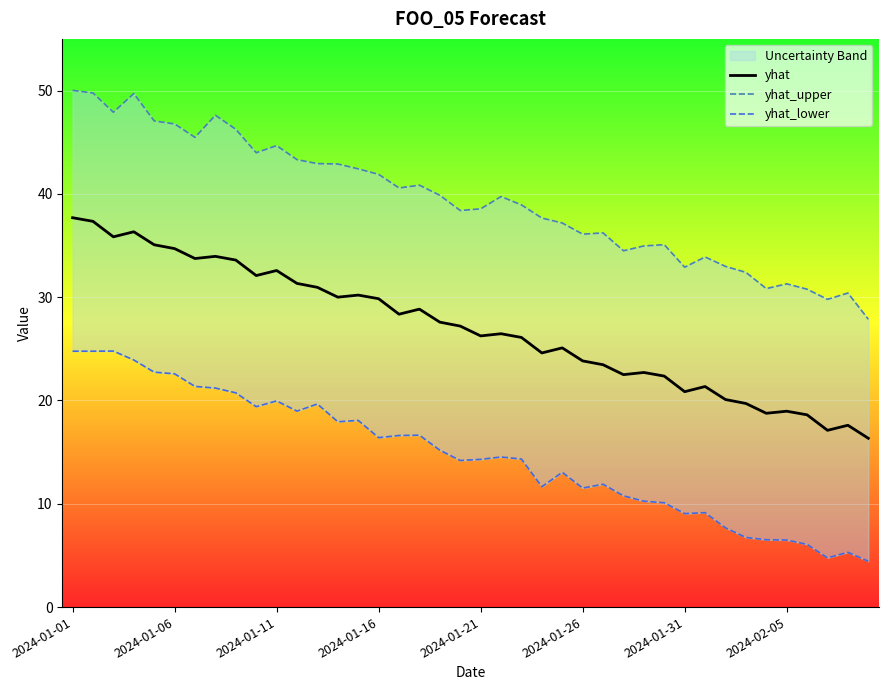

How many lines are shown in the chart?

3